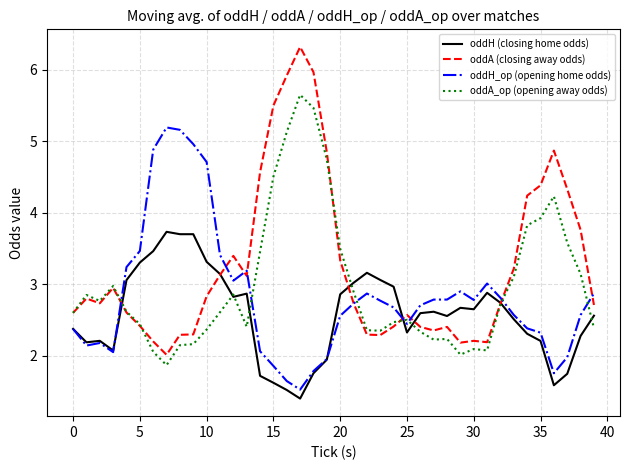

Which series has the largest range (max minus min)?

oddA (closing away odds)